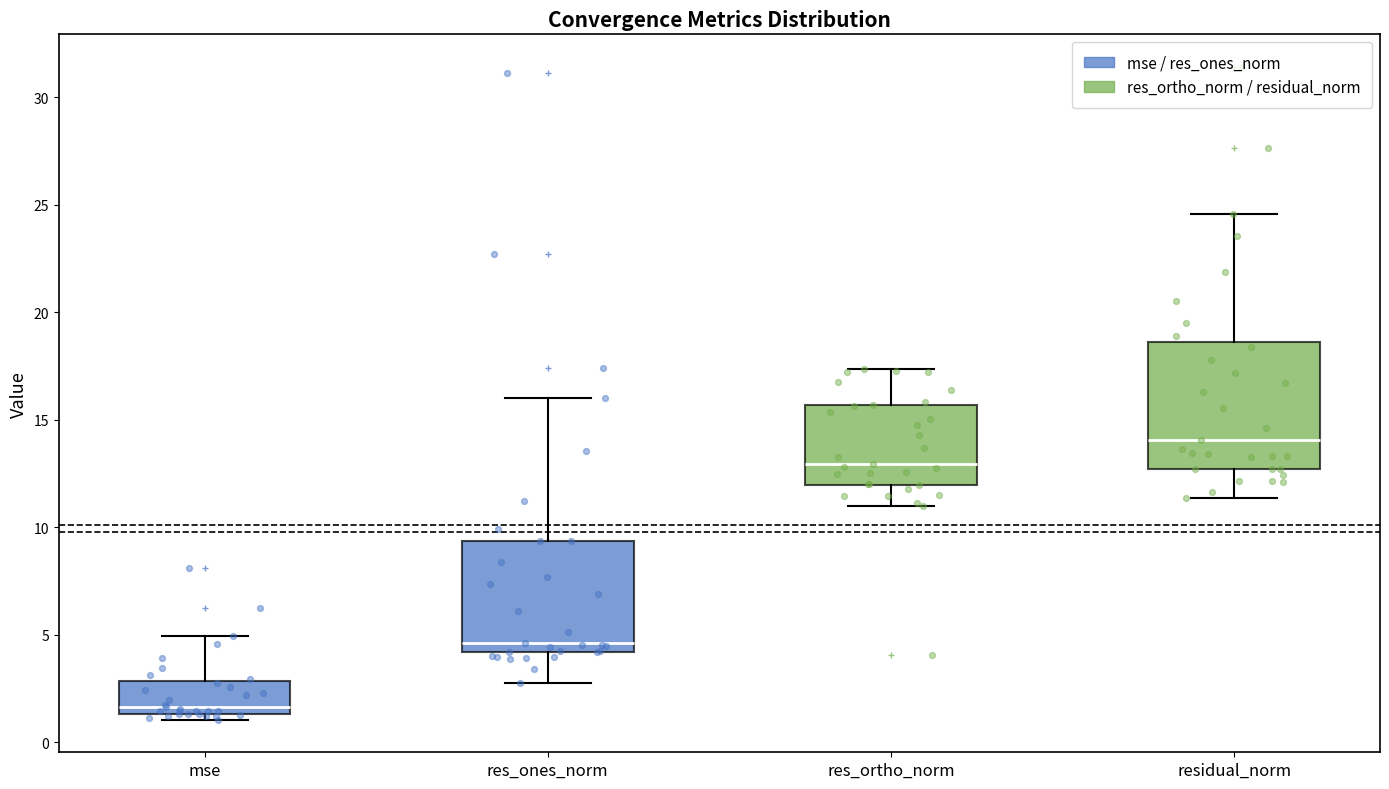

Which box is the tallest, from its lower edge to its upper edge?

residual_norm